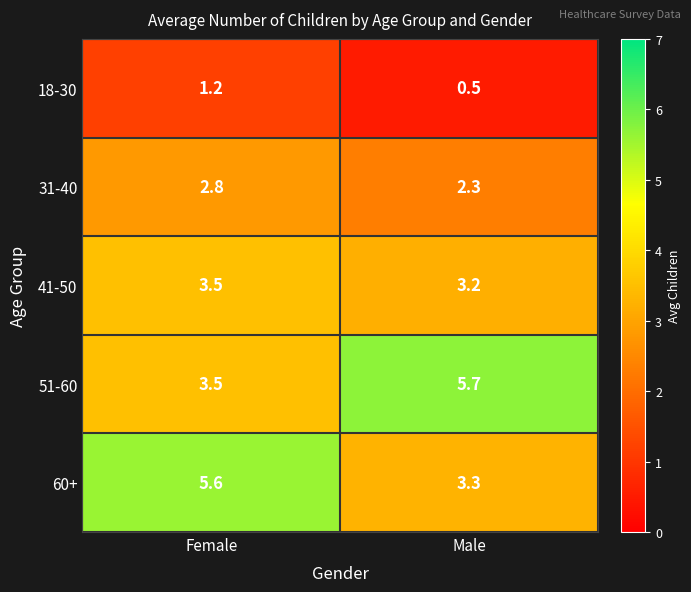

What is the sum of the 31-40 values at Female and Male?

5.1